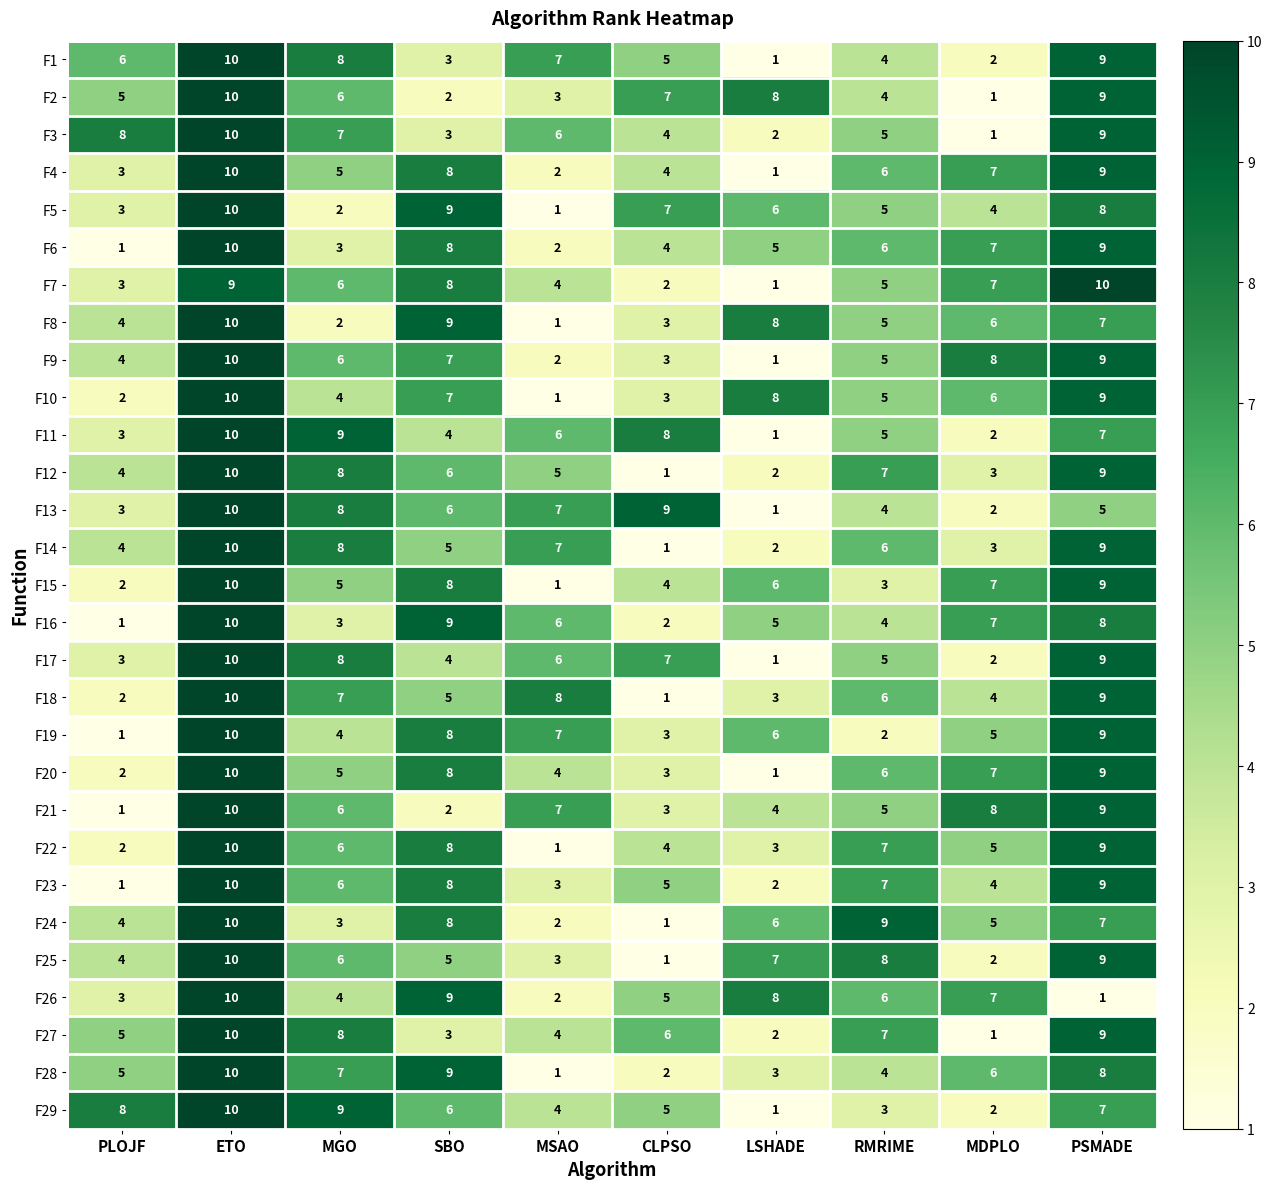

Read the F20 value at CLPSO.

3